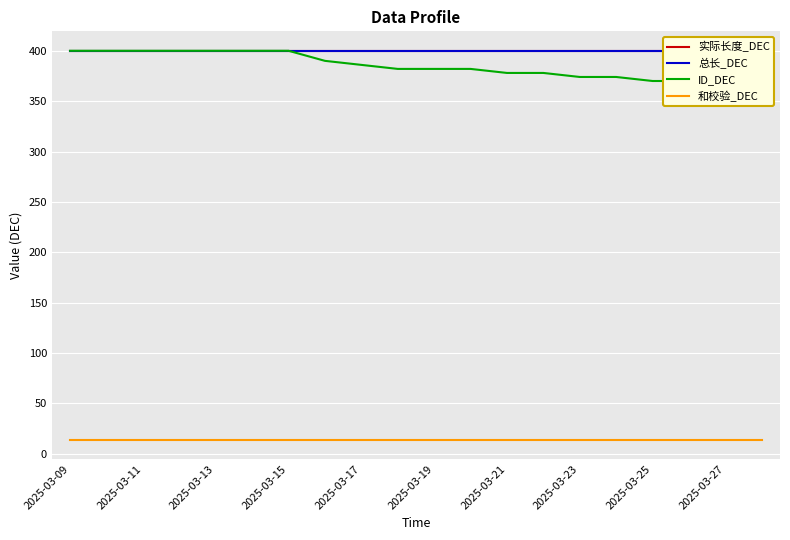

The value of ID_DEC at 2025-03-11 is 619. True or false?

False